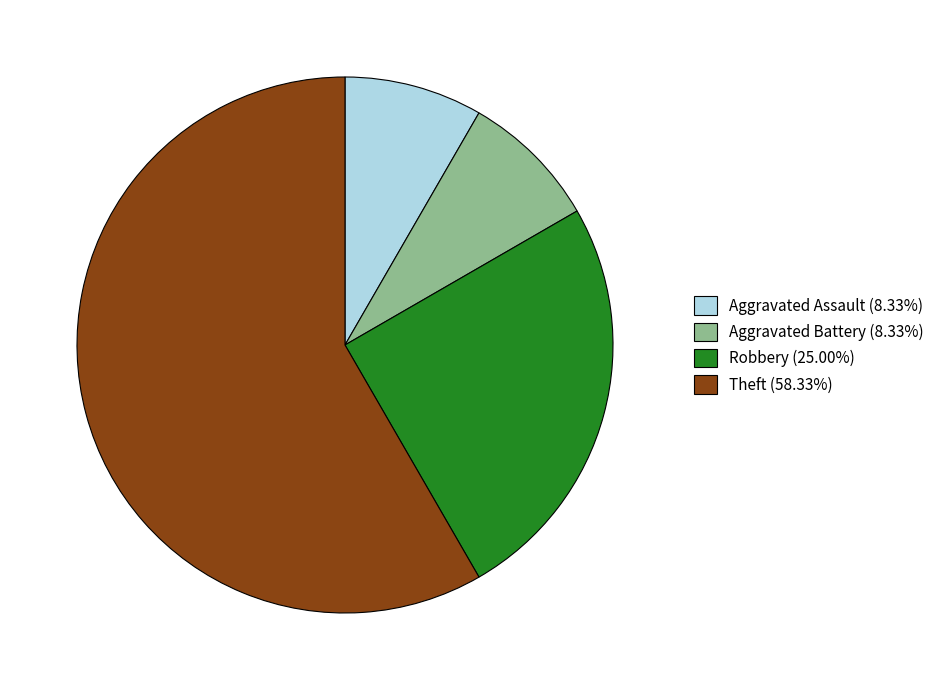

Is there any slice that represents more than half of the pie?

Yes